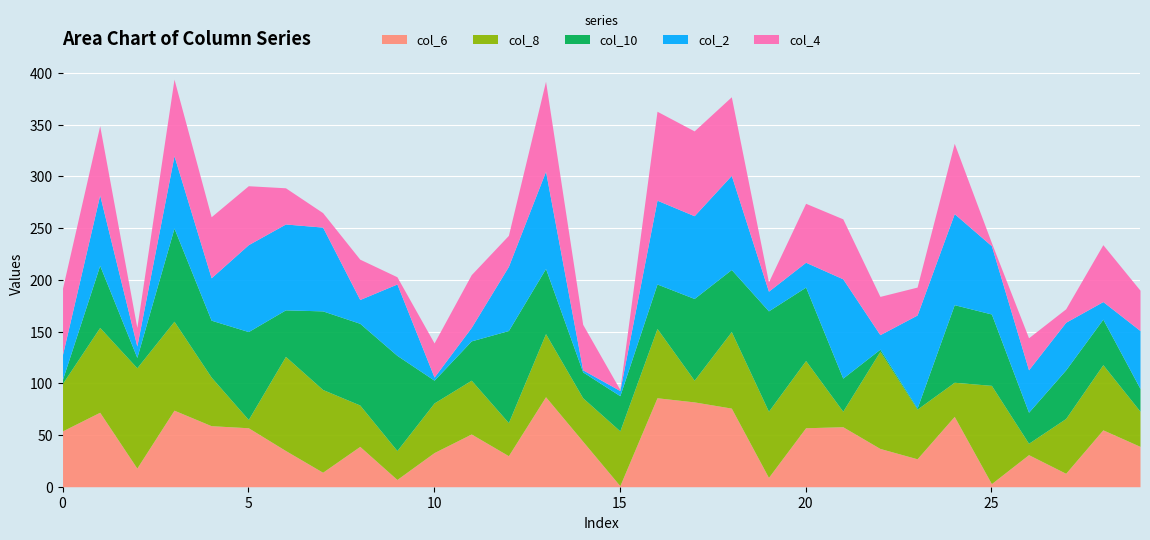

How many times do col_2 and col_4 cross each other?

17